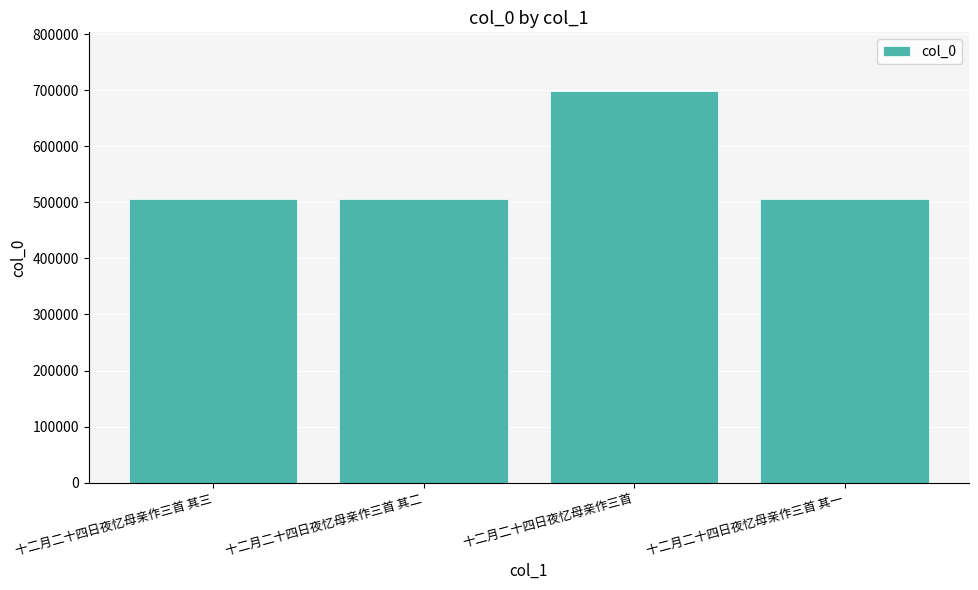

What is the minimum value shown in the chart?

505649